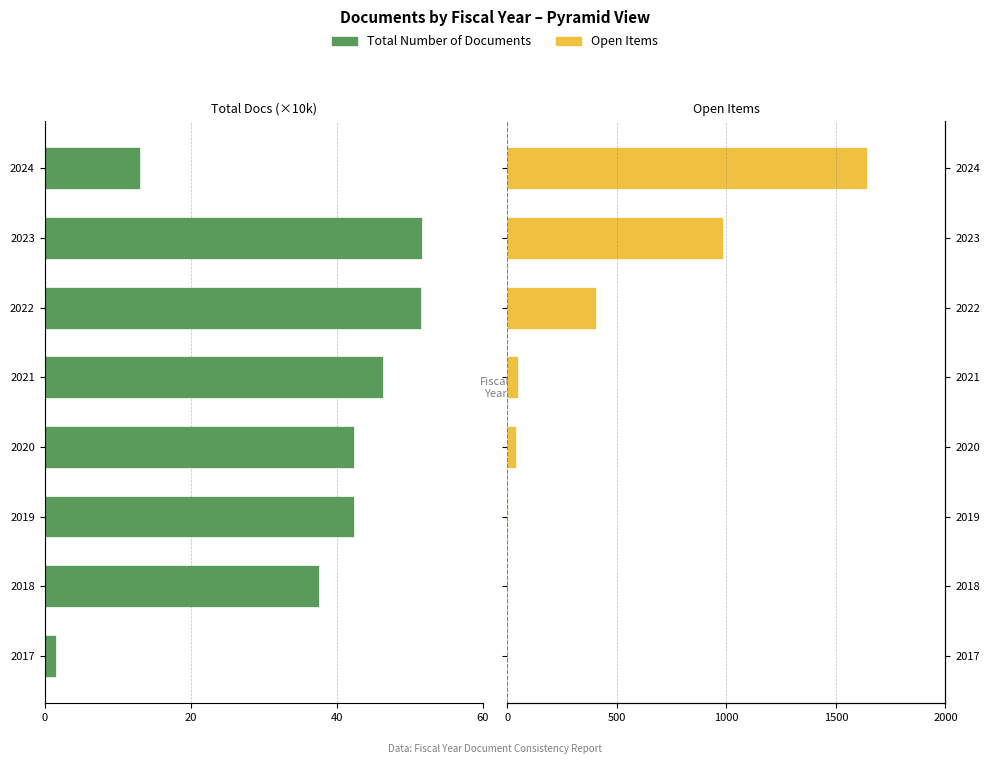

Are the bars grouped side by side (vs. stacked)?

Yes